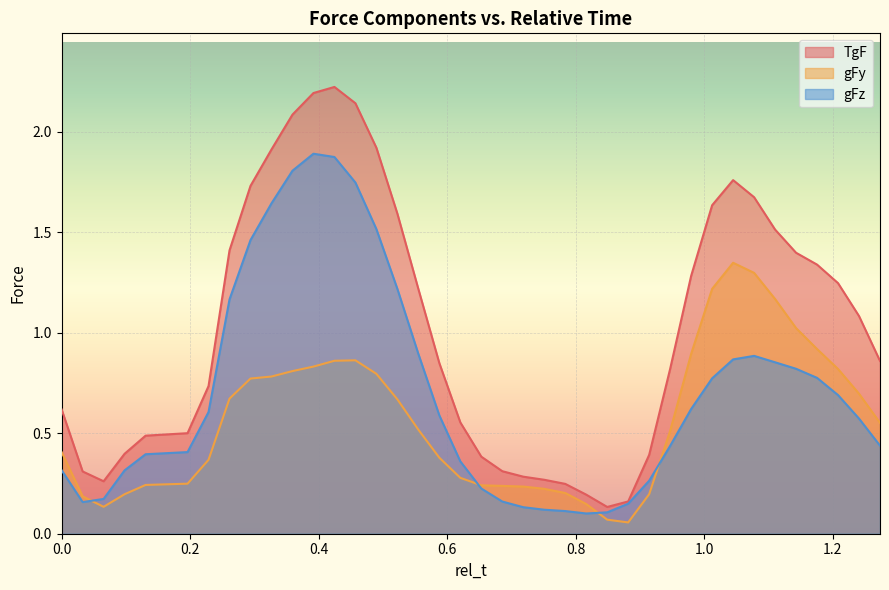

Rank the series by their maximum value, from highest to lowest.

TgF, gFz, gFy